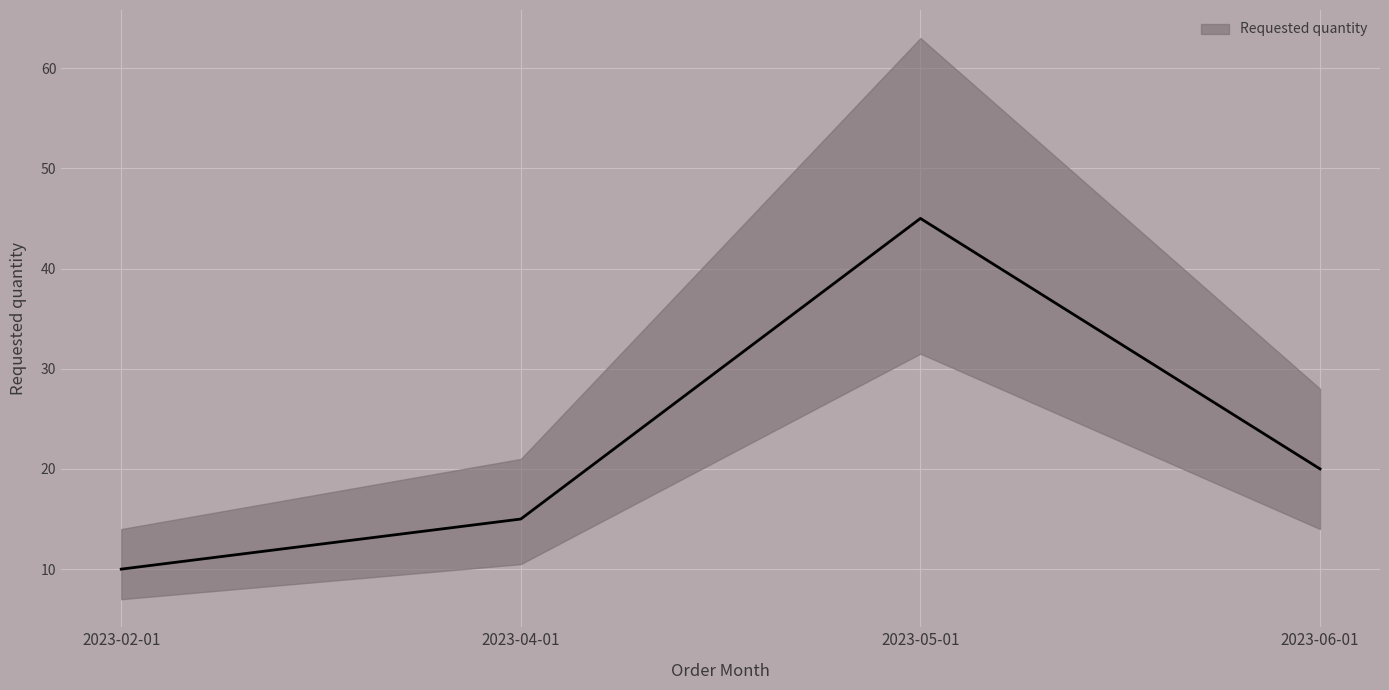

What is the sum of all values?

90